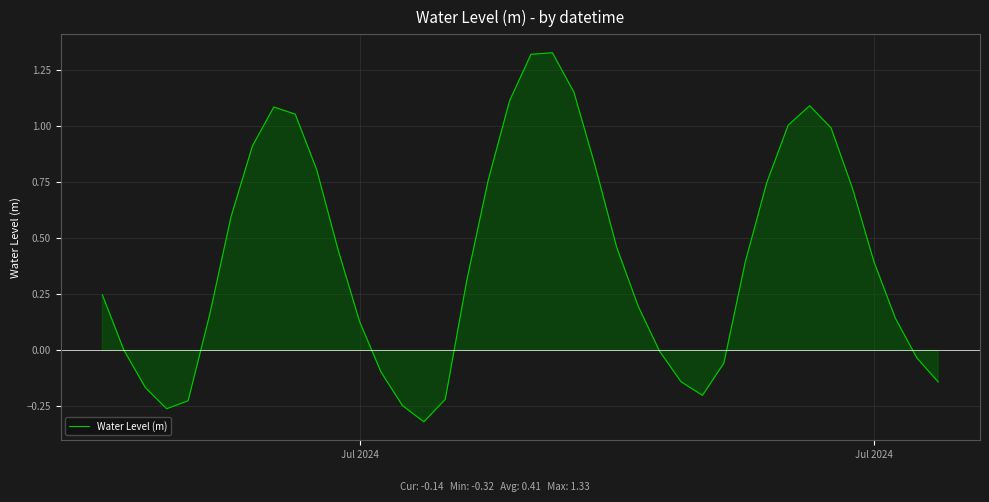

How many interior local valleys (lower than both neighbors) does the data have?

3